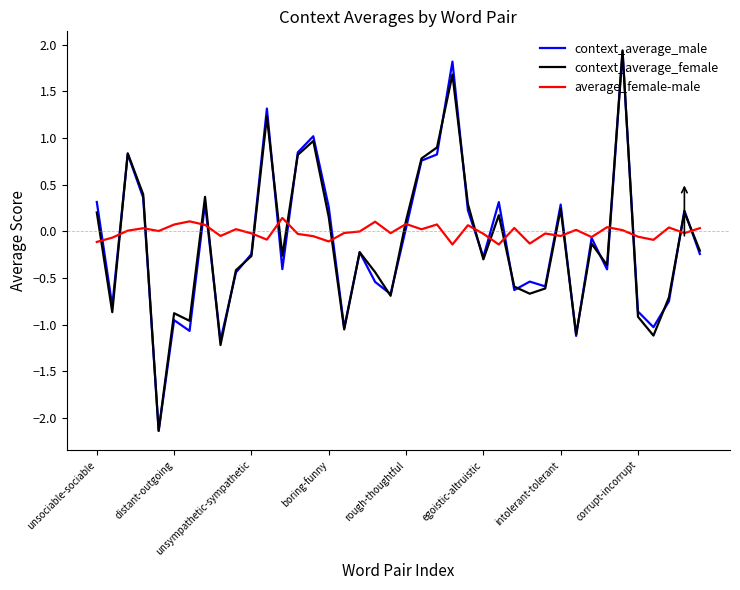

What are all the series names shown in the legend?

context_average_male, context_average_female, average_female-male